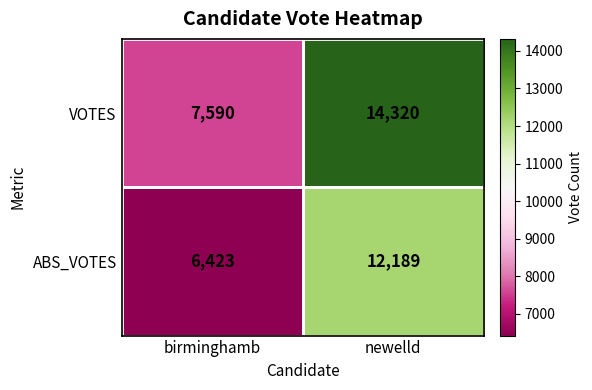

How many categories are shown in the chart?

2